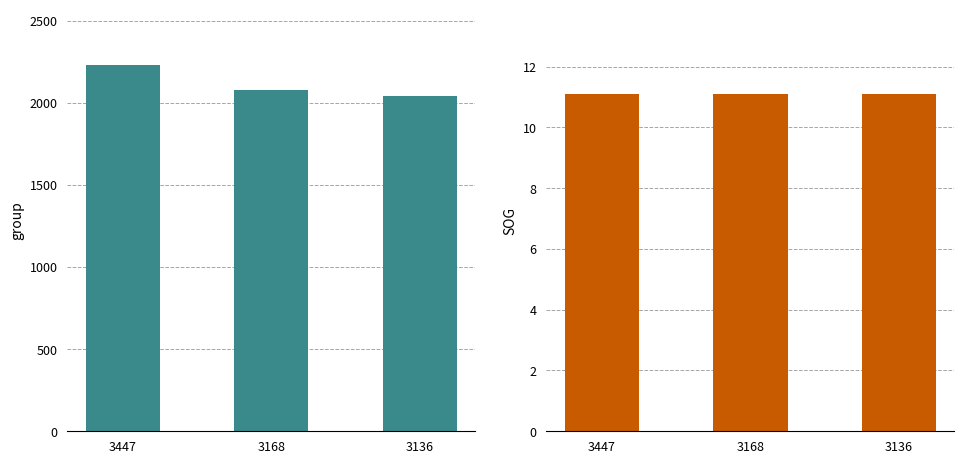

List the series in order of their peak value, highest first.

group, SOG